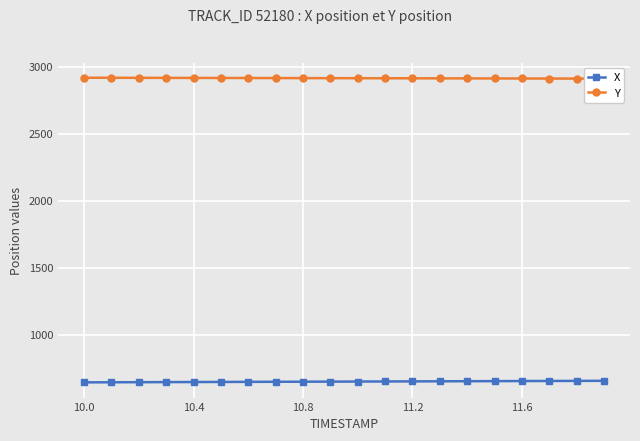

What is the minimum value for X?

645.9